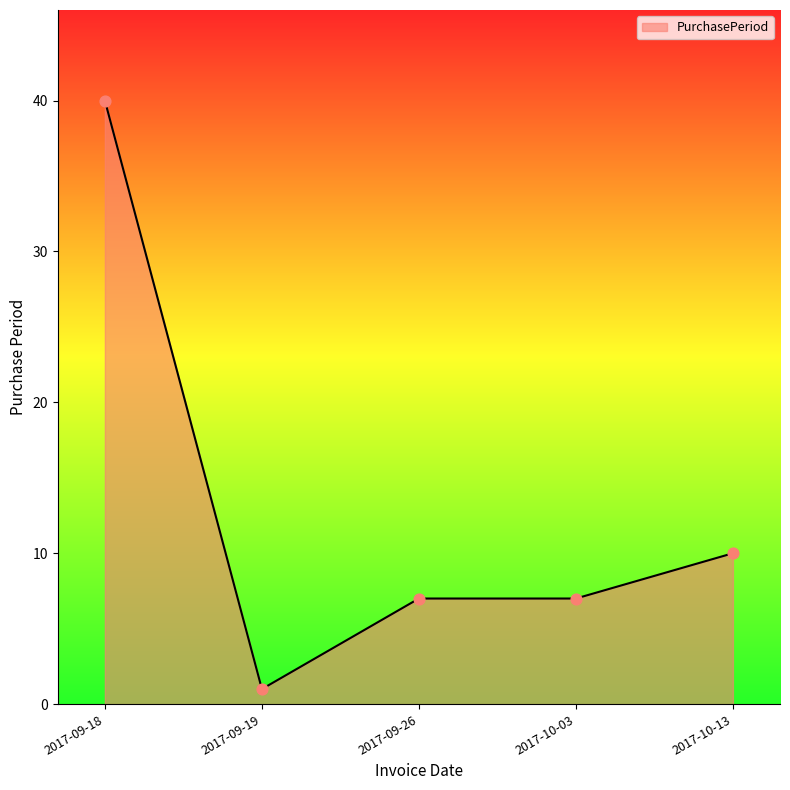

What is the ratio of the value at 2017-09-18 to the value at 2017-09-26?

5.7